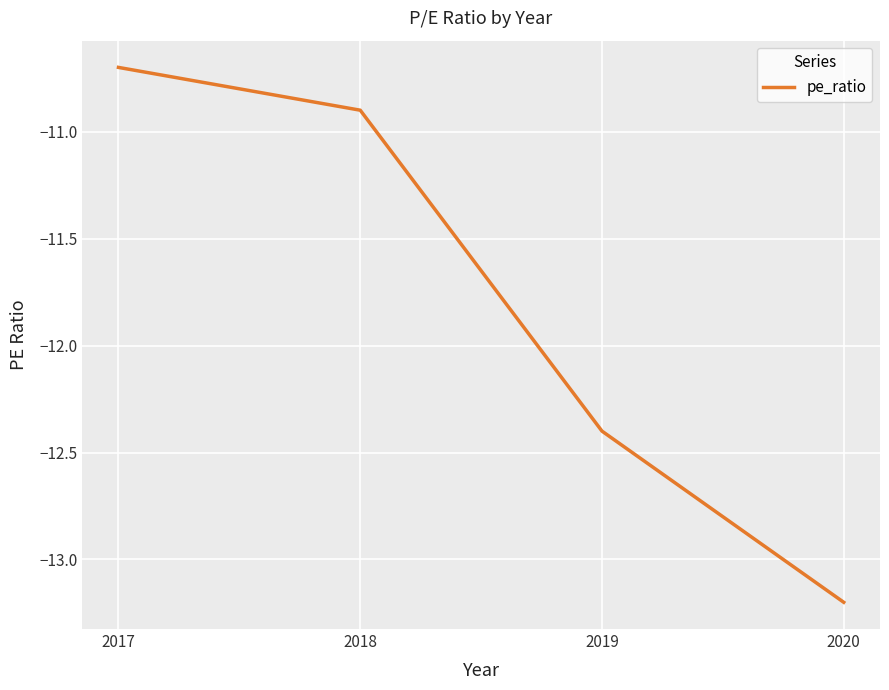

What is the change in value from 2017 to 2018?

-0.2